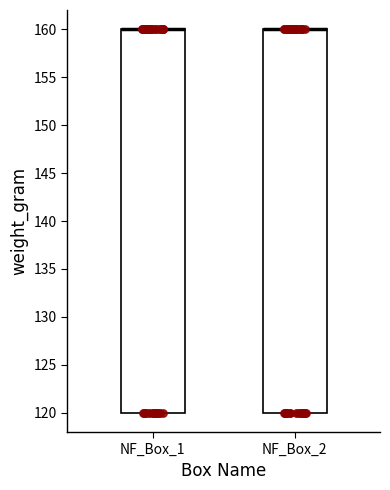

Where is the upper edge of the box for NF_Box_1 on the y-axis? The values are not printed on the chart, so give them approximately, as read against the axis.

160